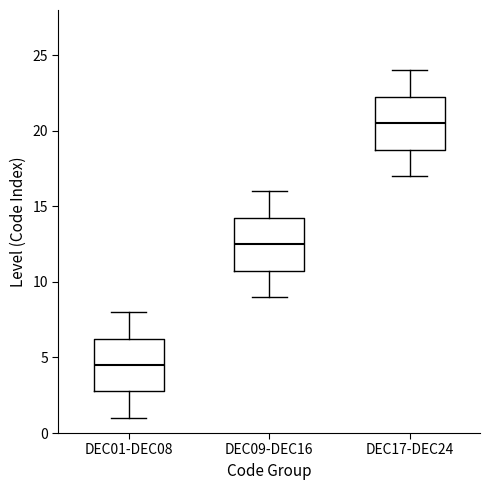

Reading left to right, transcribe this box plot: for each box, give where its median line is, the range the box spans, and where its two whiskers end, as read against the y-axis. The values are not printed on the chart, so give them approximately, as read against the axis.

DEC01-DEC08: median 4.5, box 3.0 to 6.5, whiskers 1.0 to 8.0
DEC09-DEC16: median 12.5, box 11.0 to 14.5, whiskers 9.0 to 16.0
DEC17-DEC24: median 20.5, box 19.0 to 22.5, whiskers 17.0 to 24.0